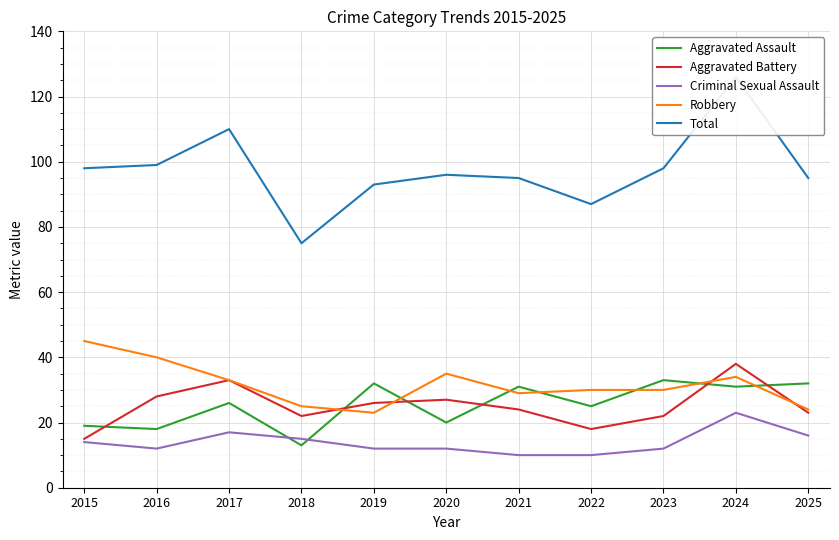

Where is the first local minimum for Aggravated Assault?

2016